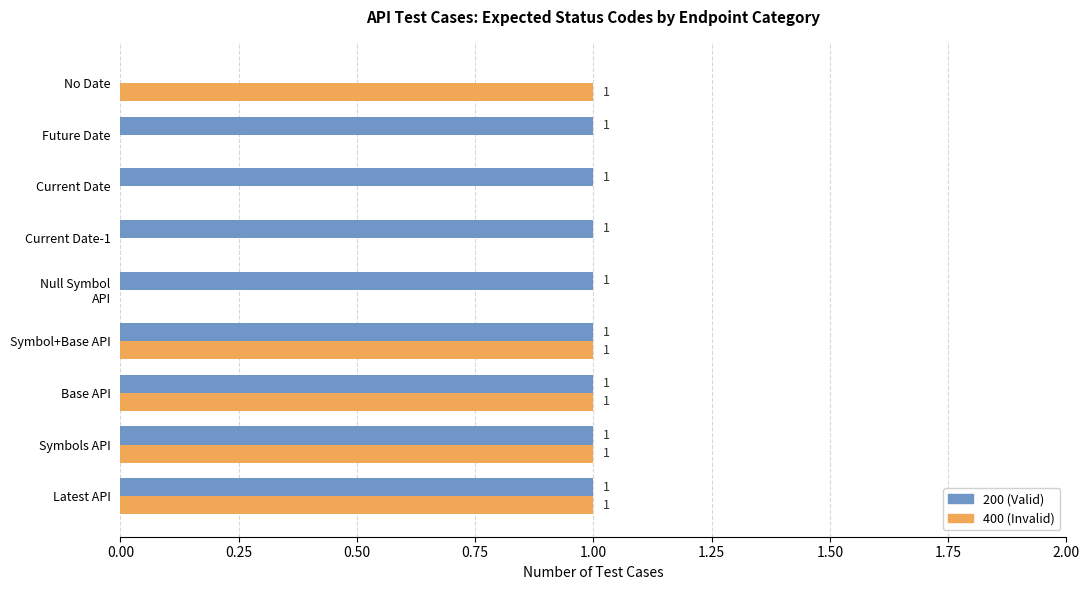

What are all the series names shown in the legend?

200 (Valid), 400 (Invalid)